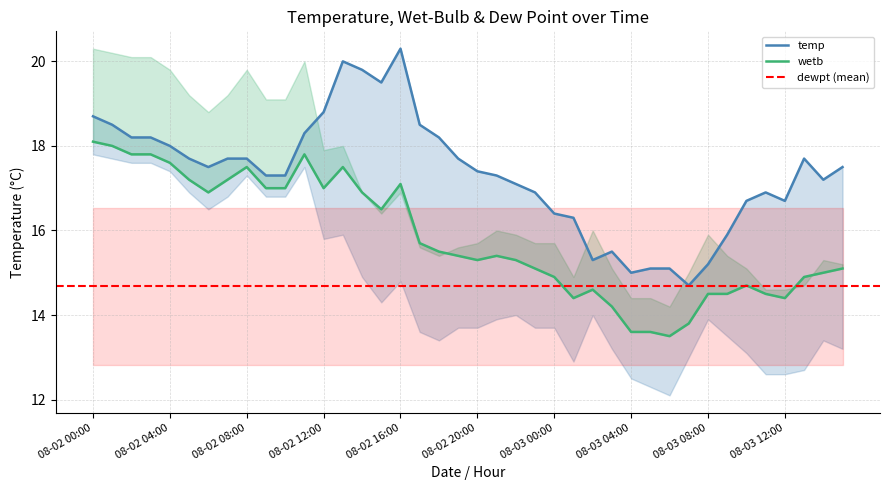

Reading left to right, what are all the values shown in this chart?

temp: 18.7	18.5	18.2	18.2	18.0	17.7	17.5	17.7	17.7	17.3	17.3	18.3	18.8	20.0	19.8	19.5	20.3	18.5	18.2	17.7	17.4	17.3	17.1	16.9	16.4	16.3	15.3	15.5	15.0	15.1	15.1	14.7	15.2	15.9	16.7	16.9	16.7	17.7	17.2	17.5
wetb: 18.1	18.0	17.8	17.8	17.6	17.2	16.9	17.2	17.5	17.0	17.0	17.8	17.0	17.5	16.9	16.5	17.1	15.7	15.5	15.4	15.3	15.4	15.3	15.1	14.9	14.4	14.6	14.2	13.6	13.6	13.5	13.8	14.5	14.5	14.7	14.5	14.4	14.9	15.0	15.1